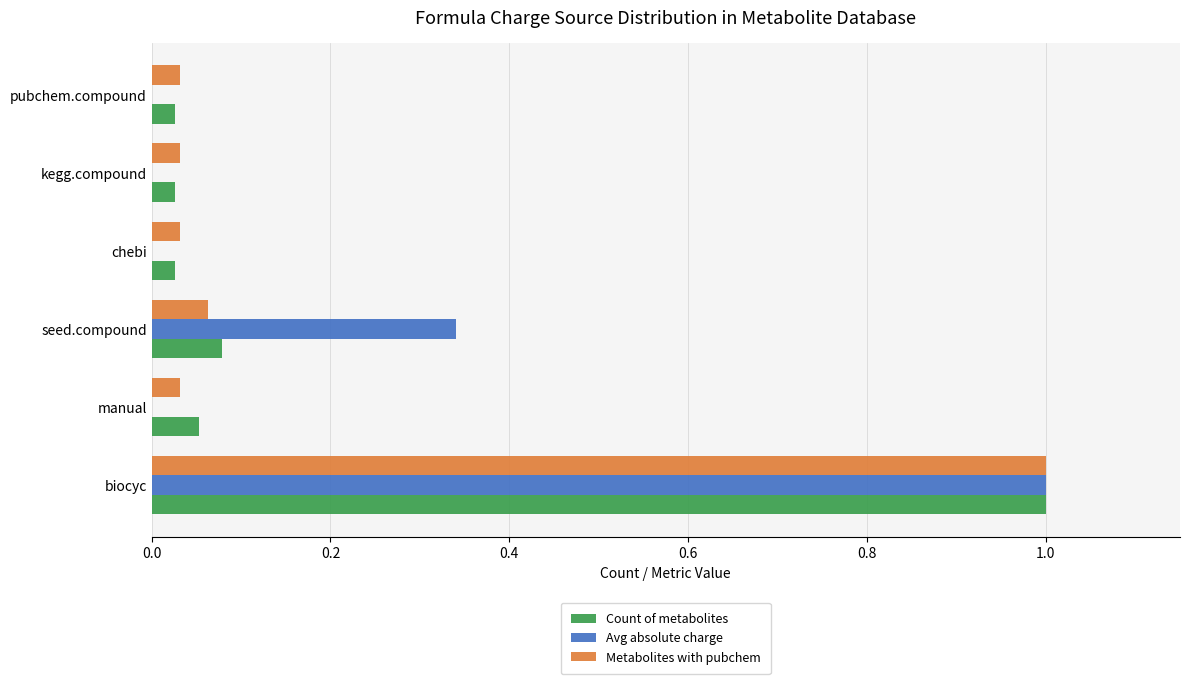

What is the highest value of the Avg absolute charge series?

1.0